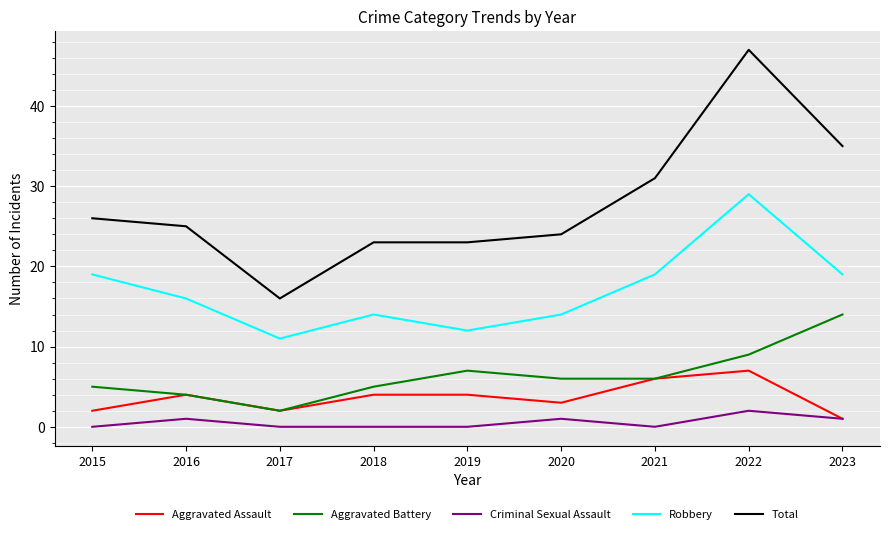

Reading left to right, transcribe all the data shown in this chart.

Aggravated Assault: 2	4	2	4	4	3	6	7	1
Aggravated Battery: 5	4	2	5	7	6	6	9	14
Criminal Sexual Assault: 0	1	0	0	0	1	0	2	1
Robbery: 19	16	11	14	12	14	19	29	19
Total: 26	25	16	23	23	24	31	47	35